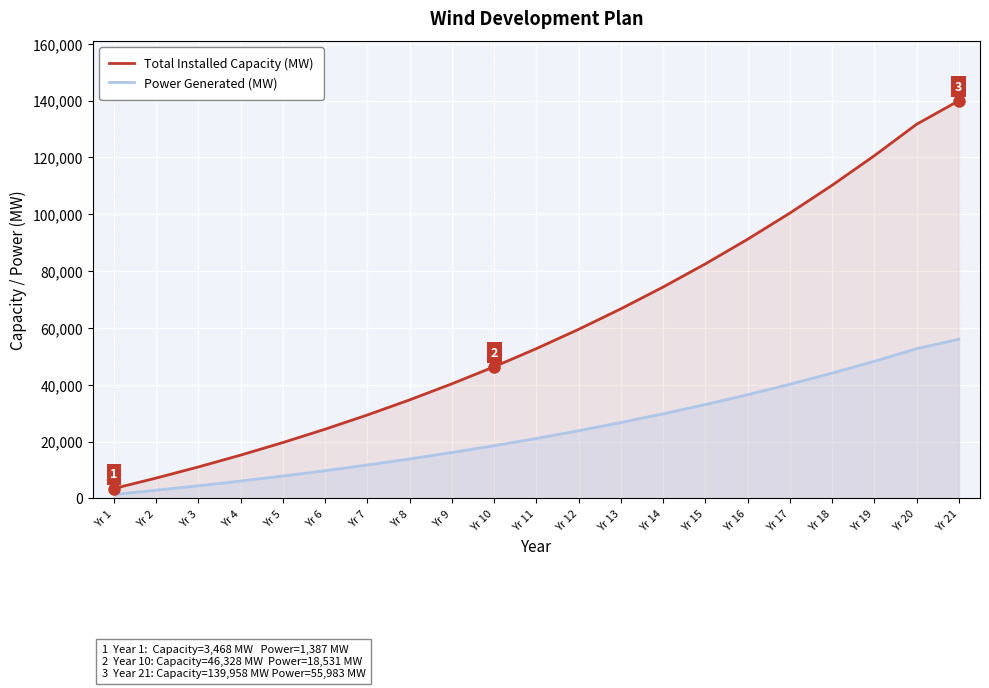

What is the total value across all series at Yr 21?

195940.5